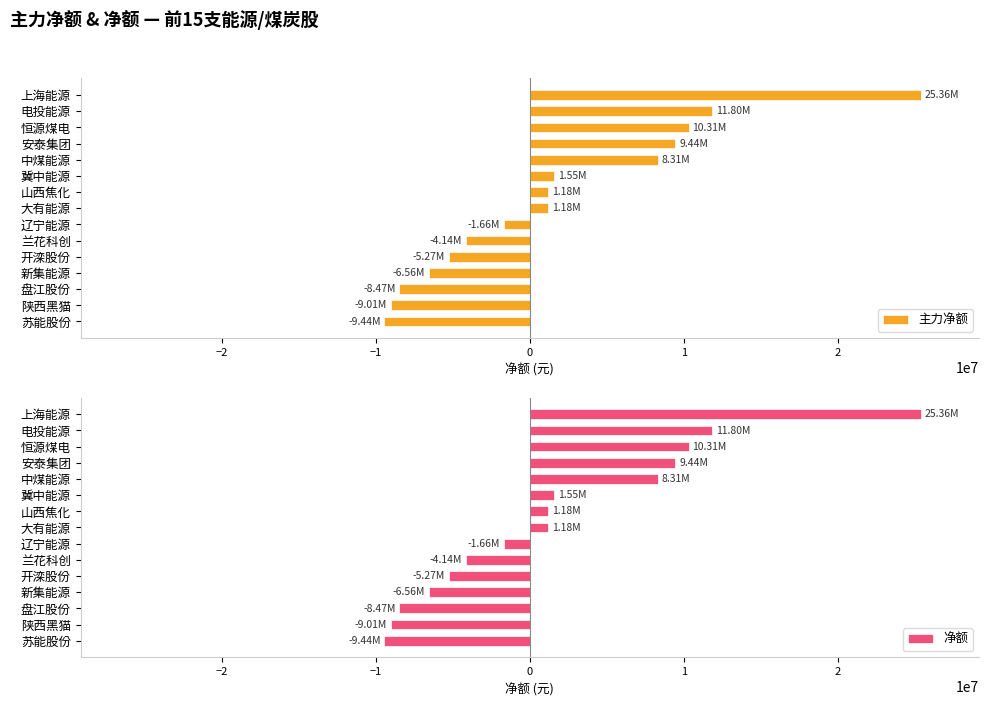

What is the difference between the maximum and minimum values in the 主力净额 series?

34800125